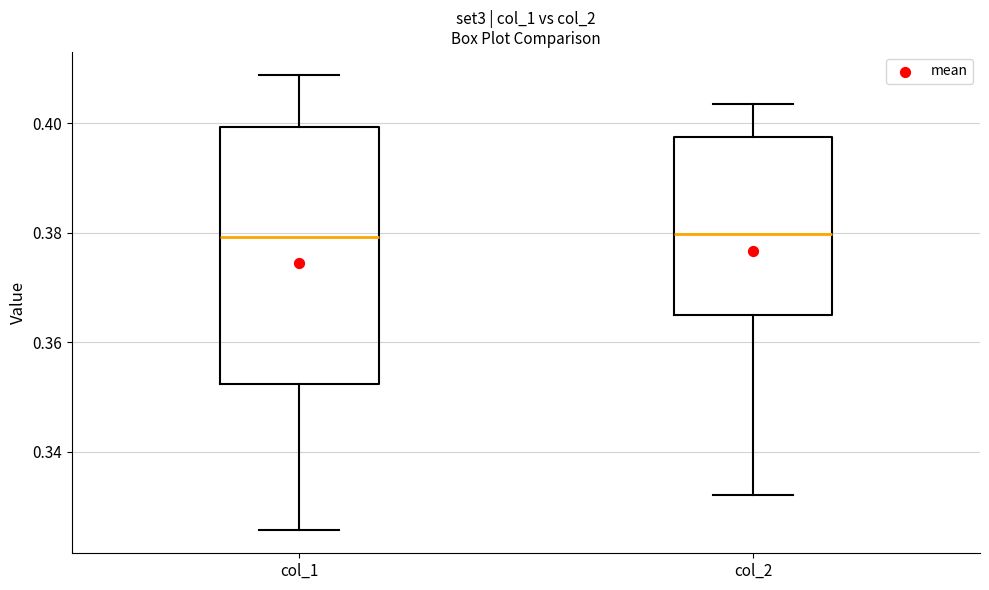

Reading left to right, transcribe this box plot: for each box, give where its median line is, the range the box spans, and where its two whiskers end, as read against the y-axis. The values are not printed on the chart, so give them approximately, as read against the axis.

col_1: median 0.380, box 0.352 to 0.400, whiskers 0.326 to 0.408
col_2: median 0.380, box 0.364 to 0.398, whiskers 0.332 to 0.404